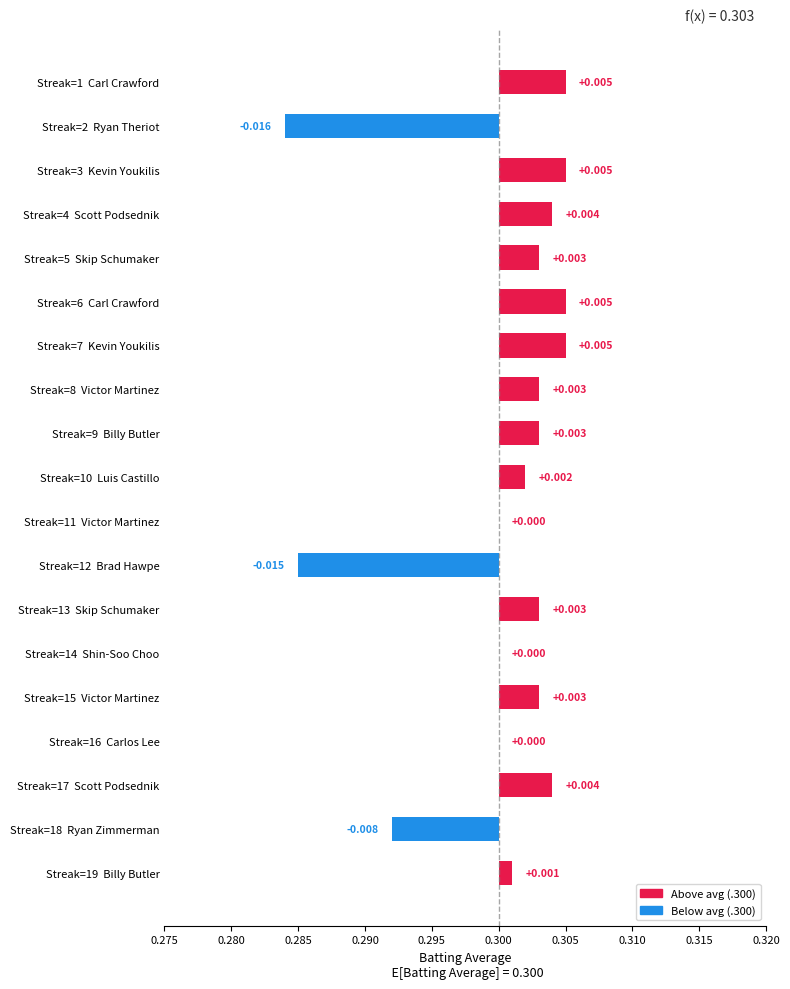

How many negative values are there?

3